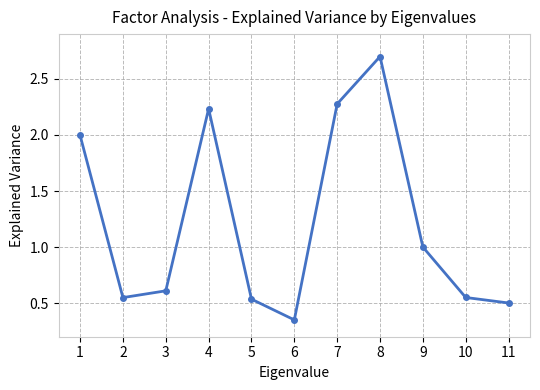

What is the approximate value at 8?

2.7